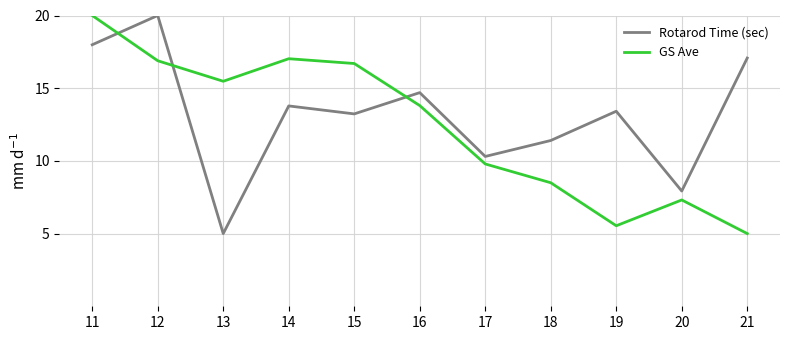

Where do GS Ave and Rotarod Time (sec) first cross each other?

11 and 12